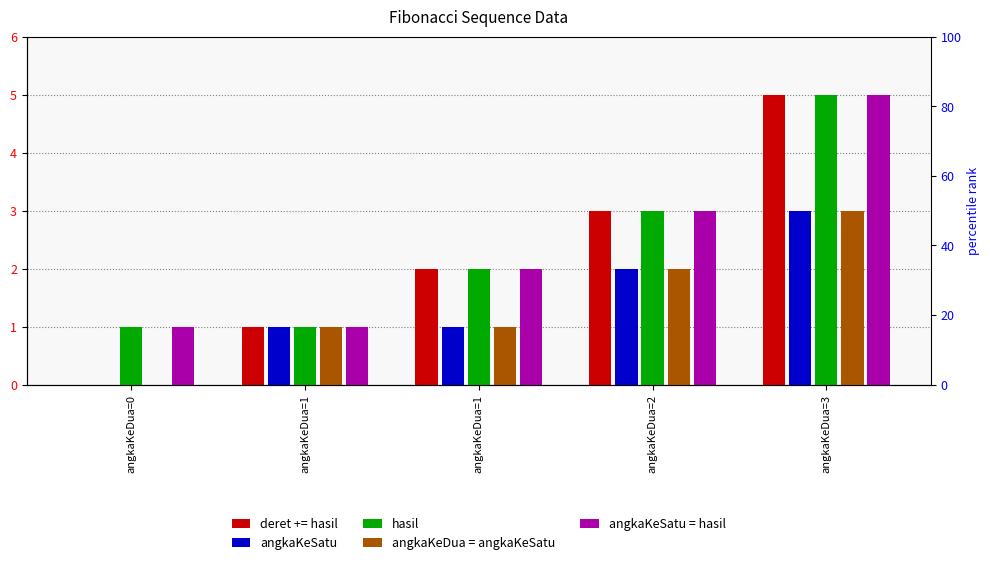

What is the sum of all angkaKeSatu = hasil values?

12